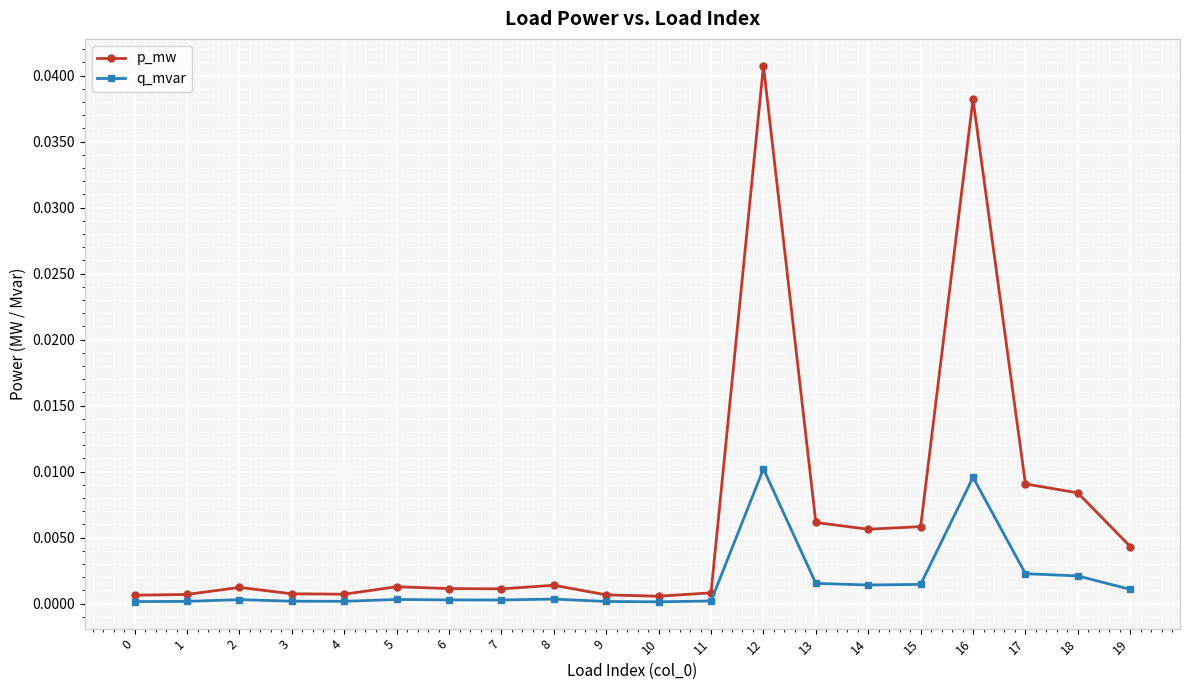

True or false: q_mvar and p_mw cross at least once.

False